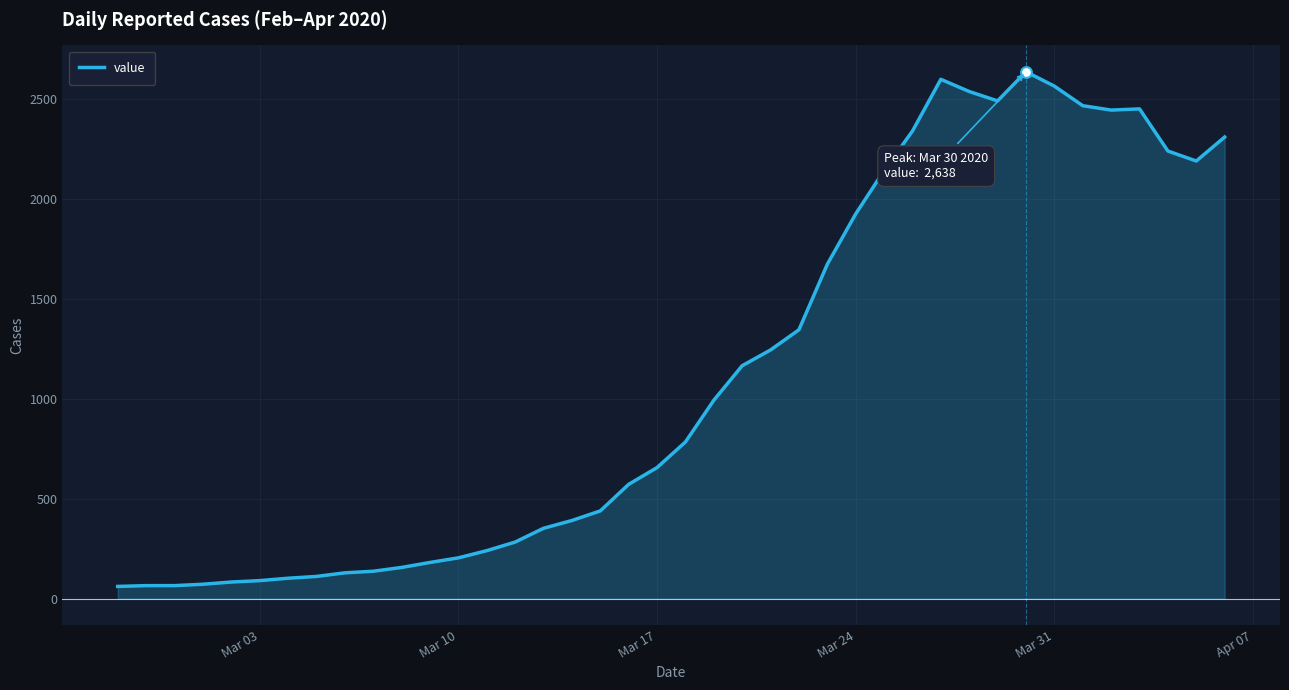

What is the minimum value shown in the chart?

61